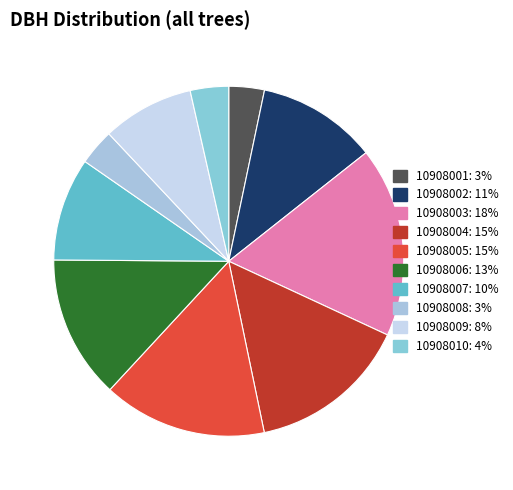

Which category has the biggest portion of the pie?

10908003